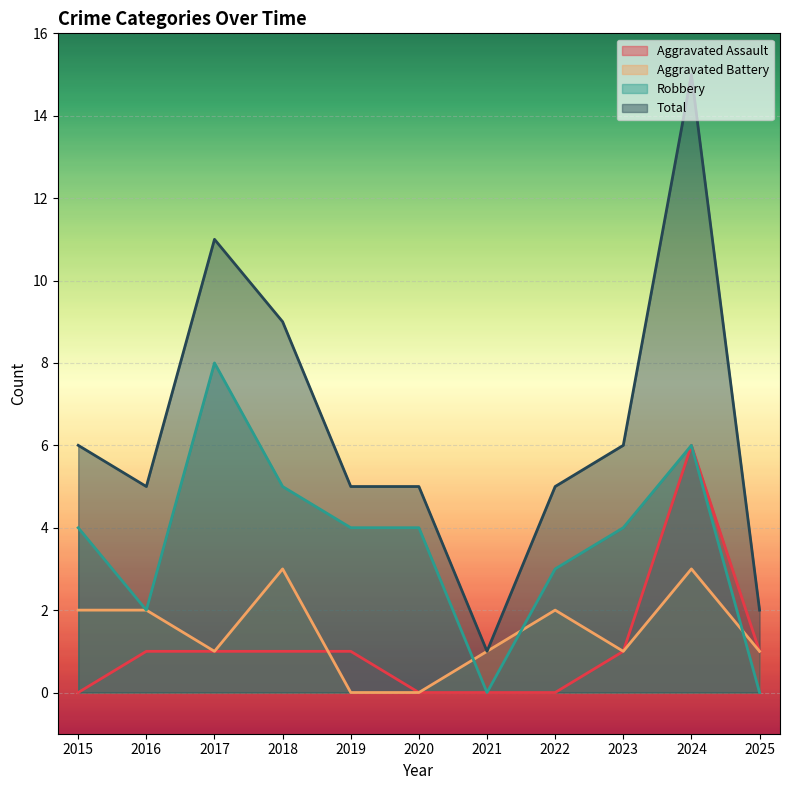

True or false: Aggravated Assault and Robbery intersect in this chart.

False